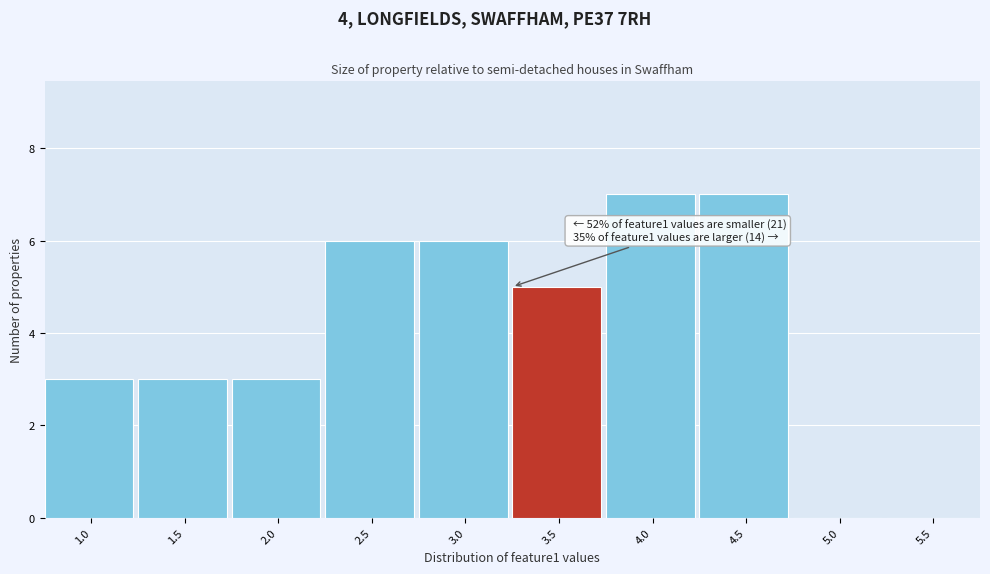

Reading right to left, transcribe all the data shown in this chart.

5.5=0	5.0=0	4.5=7	4.0=7	3.5=5	3.0=6	2.5=6	2.0=3	1.5=3	1.0=3